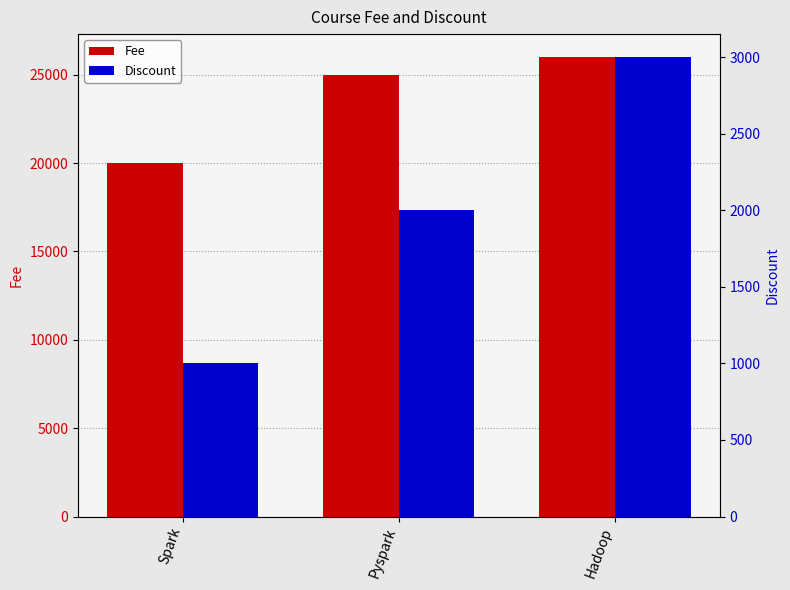

What is the difference between the second highest and minimum values in the Discount series?

1000